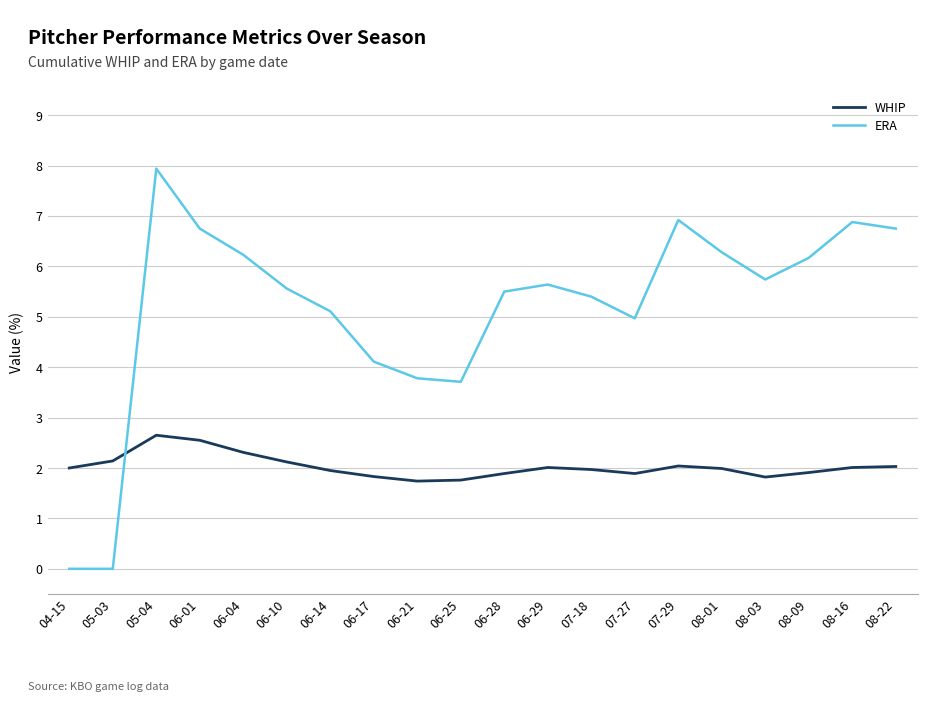

What position from the left is 06-04?

5